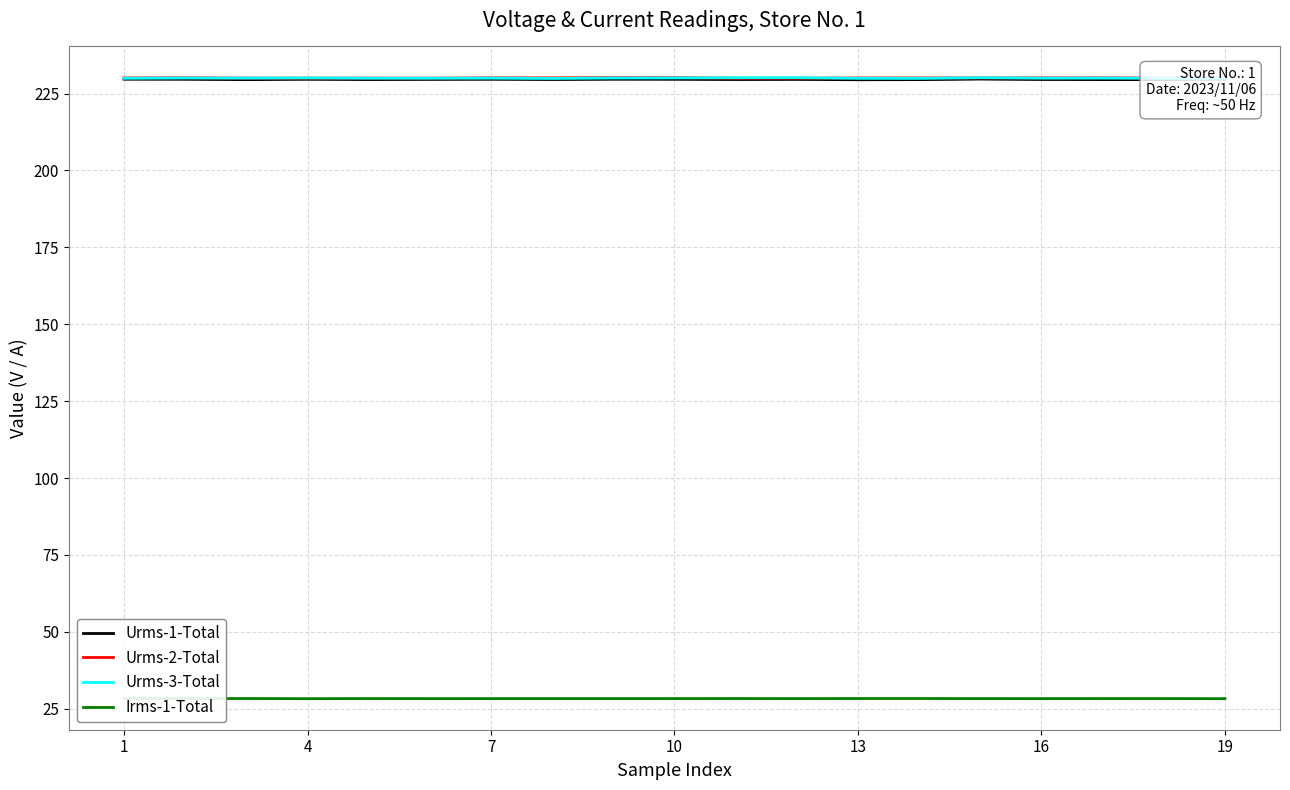

True or false: Urms-3-Total has more than 1 interior local peaks.

True